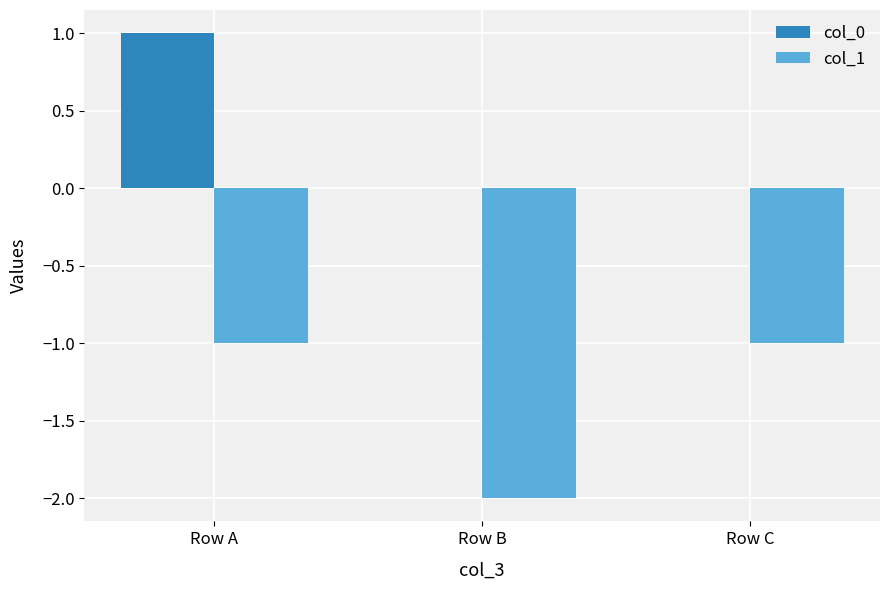

True or false: col_0 has a value of 1 at Row C.

False